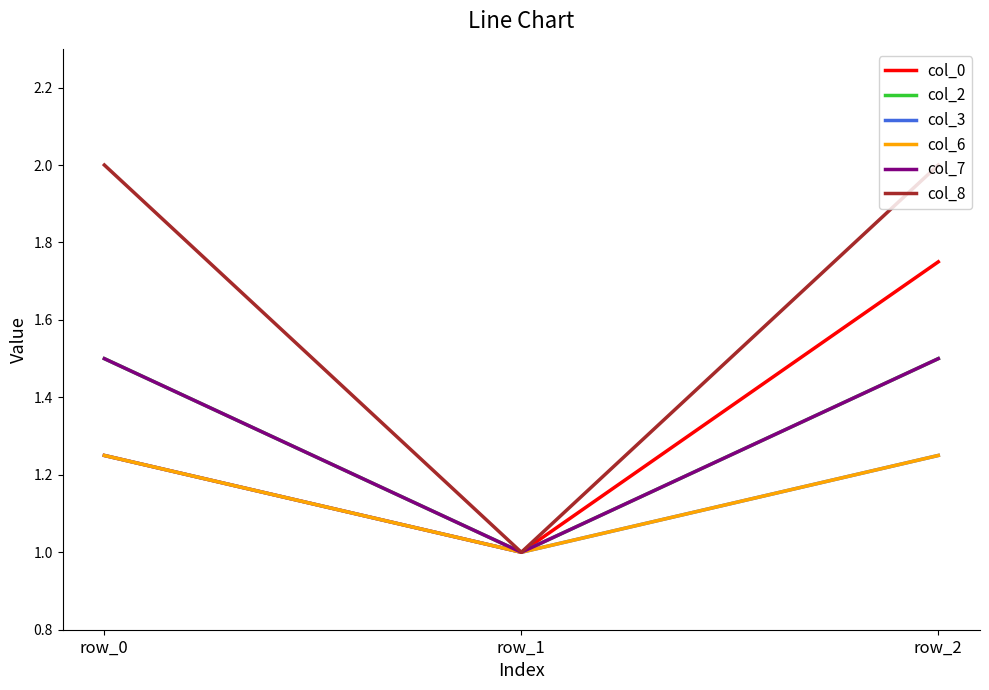

Reading left to right, extract all data points from this chart.

col_0: row_0=1.2	row_1=1.0	row_2=1.8
col_2: row_0=1.5	row_1=1.0	row_2=1.5
col_3: row_0=1.2	row_1=1.0	row_2=1.2
col_6: row_0=1.2	row_1=1.0	row_2=1.2
col_7: row_0=1.5	row_1=1.0	row_2=1.5
col_8: row_0=2.0	row_1=1.0	row_2=2.0